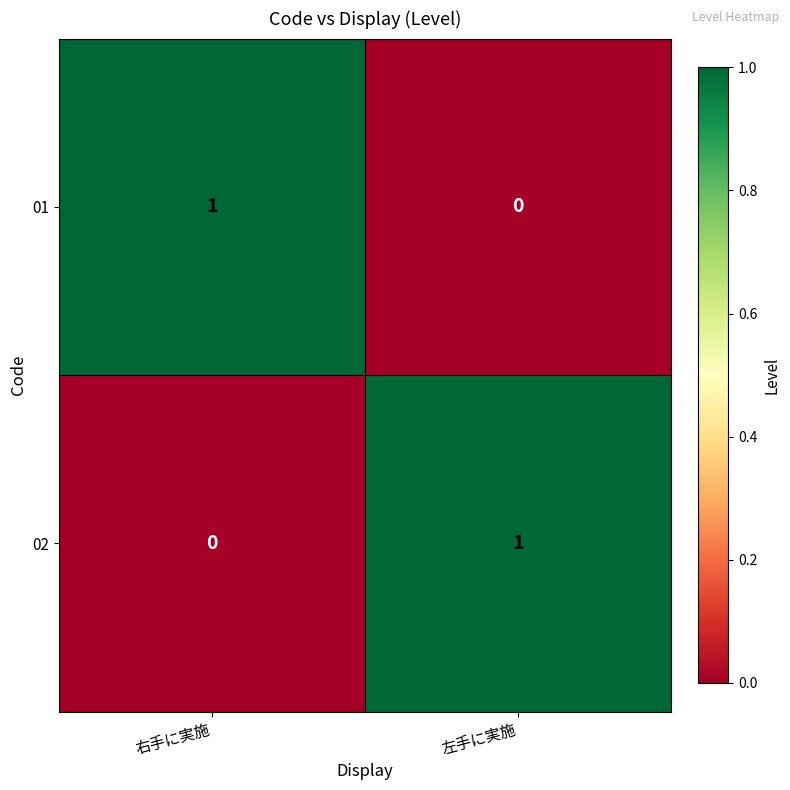

At which label is 02 closest to 0?

右手に実施